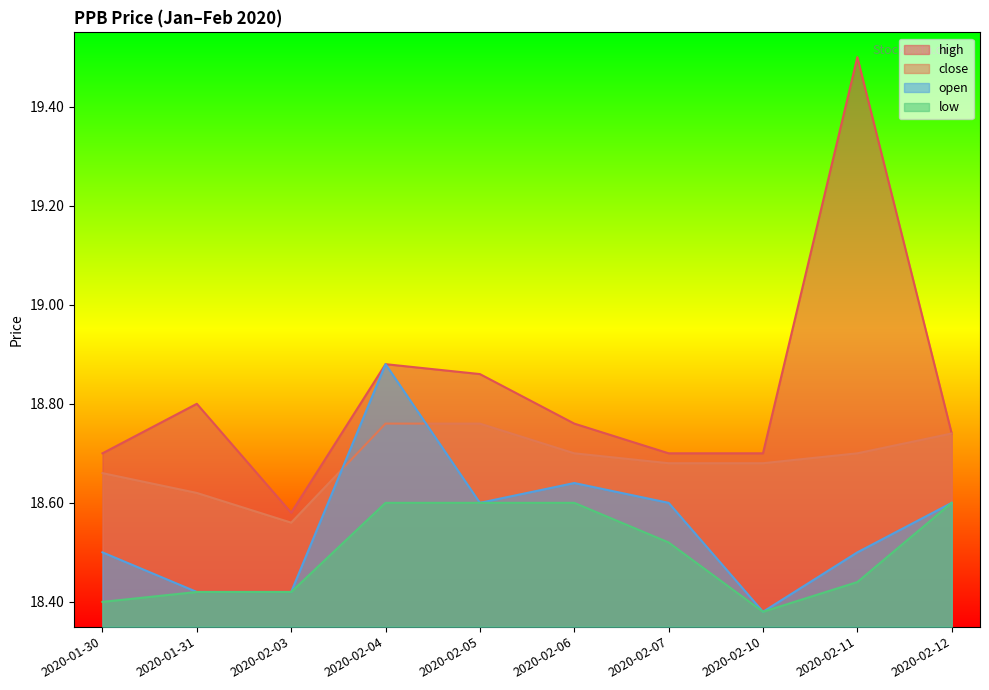

Reading left to right, list all the values displayed in this chart.

high: 18.7	18.8	18.6	18.9	18.9	18.8	18.7	18.7	19.5	18.7
close: 18.7	18.6	18.6	18.8	18.8	18.7	18.7	18.7	18.7	18.7
open: 18.5	18.4	18.4	18.9	18.6	18.6	18.6	18.4	18.5	18.6
low: 18.4	18.4	18.4	18.6	18.6	18.6	18.5	18.4	18.4	18.6